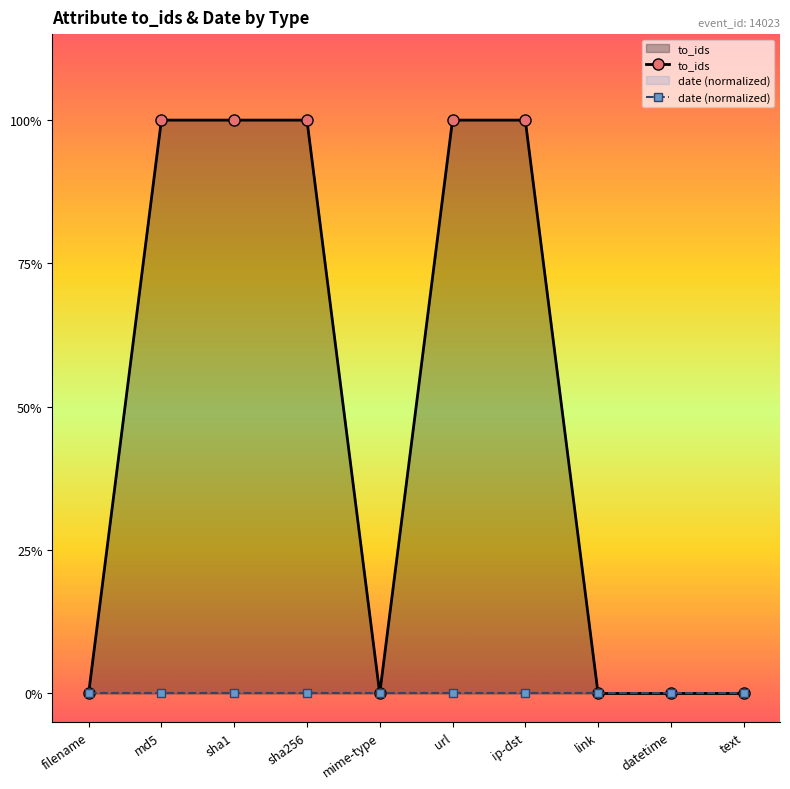

The to_ids series shows 0 at text. True or false?

True